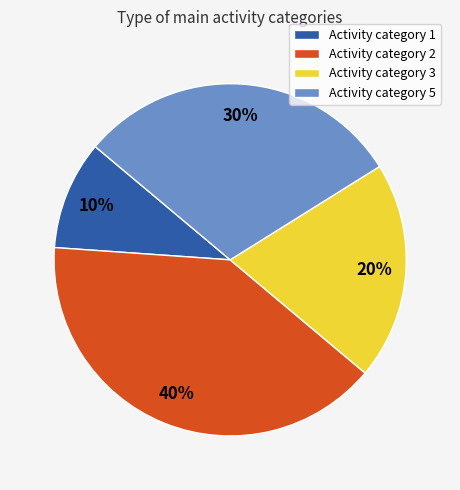

Which has a higher value, Activity category 1 or Activity category 2?

Activity category 2